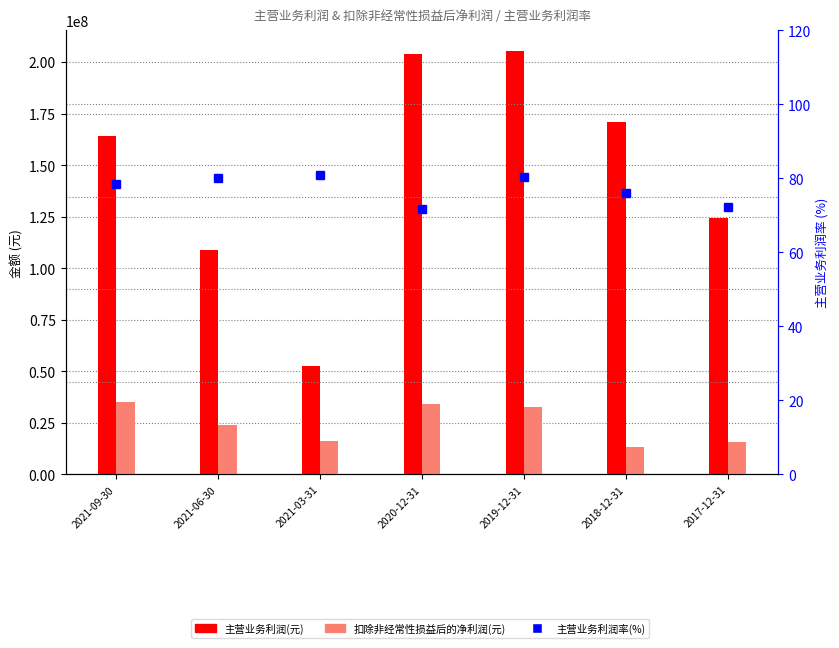

What is the maximum value shown in the chart?

205170071.9